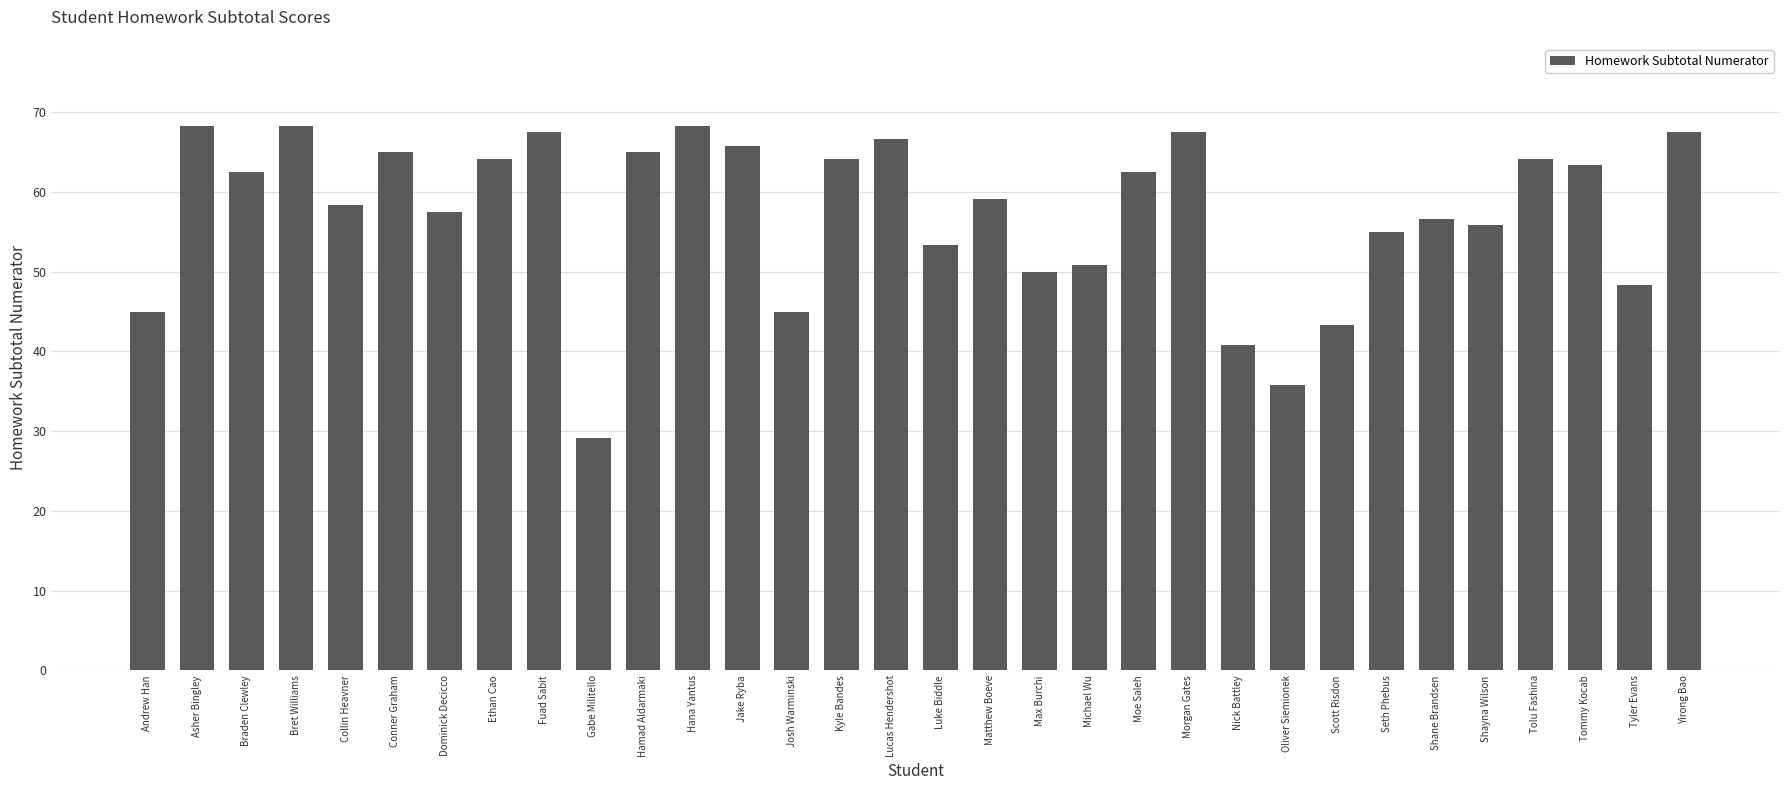

Is it true that the value at Dominick Decicco is 92.6?

False